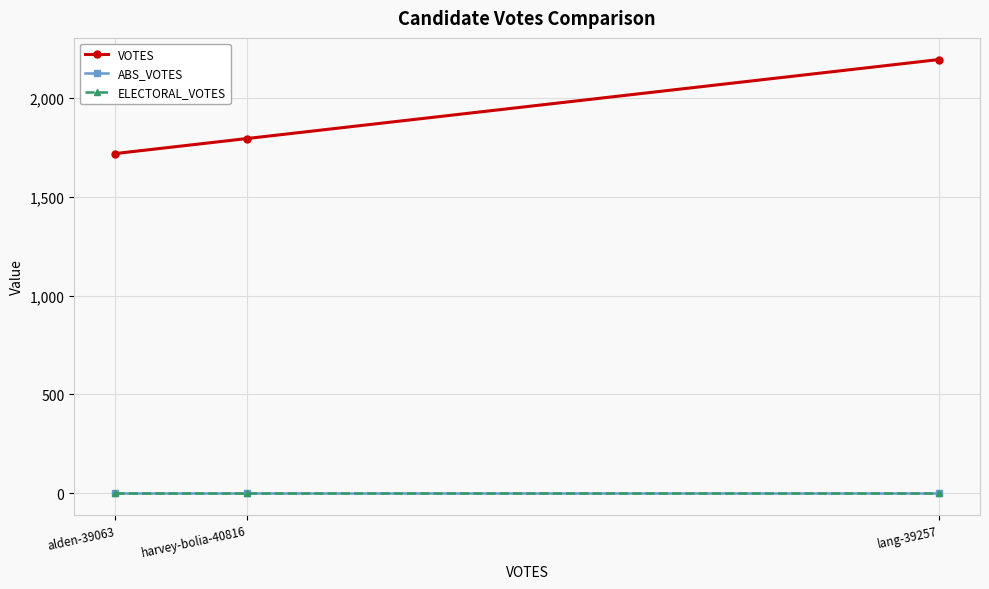

Which series has the largest range (max minus min)?

VOTES